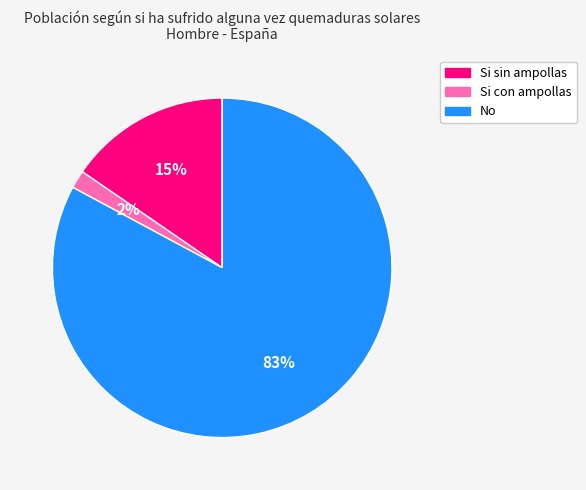

To the nearest percent, what is the average slice percentage?

33%